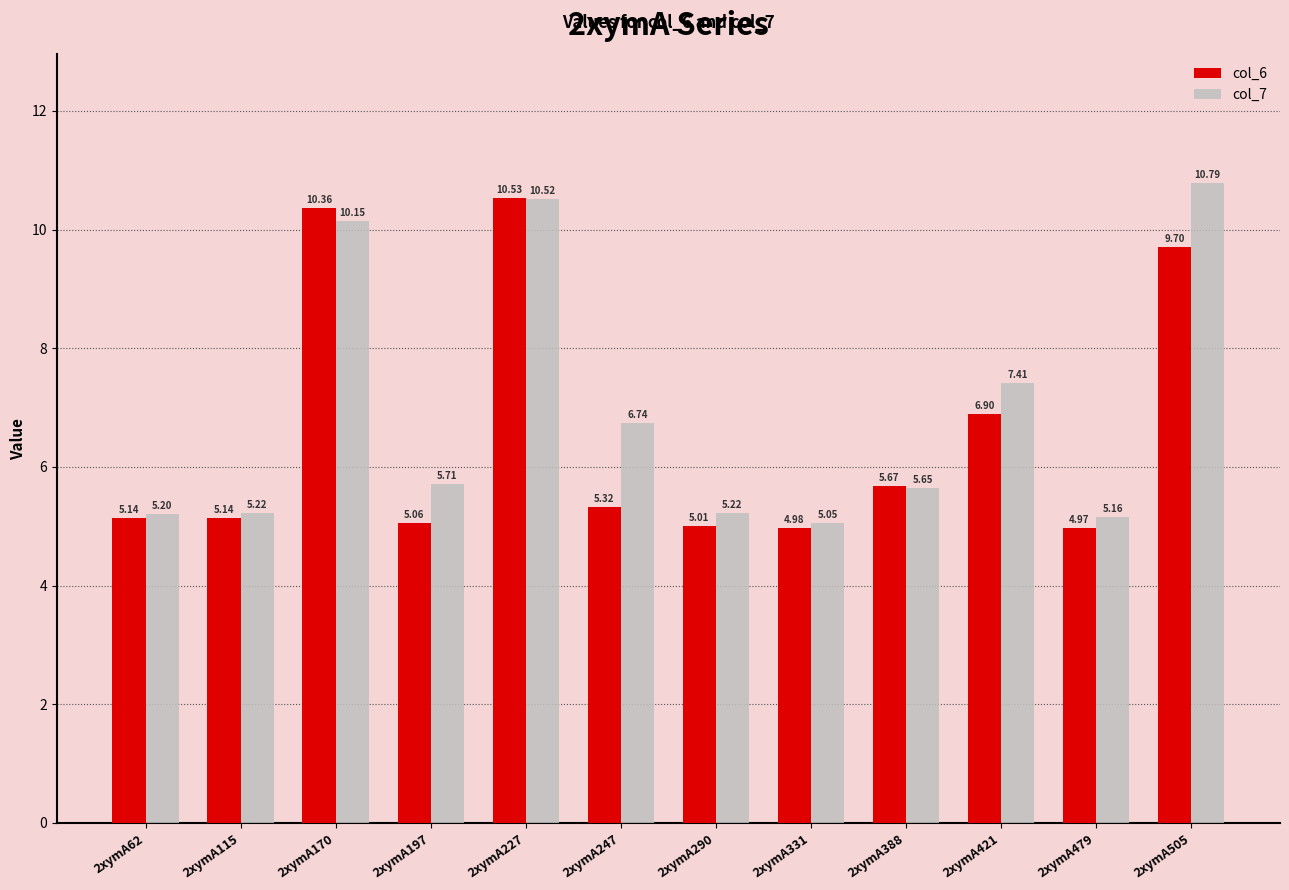

Count the number of categories in the chart.

12